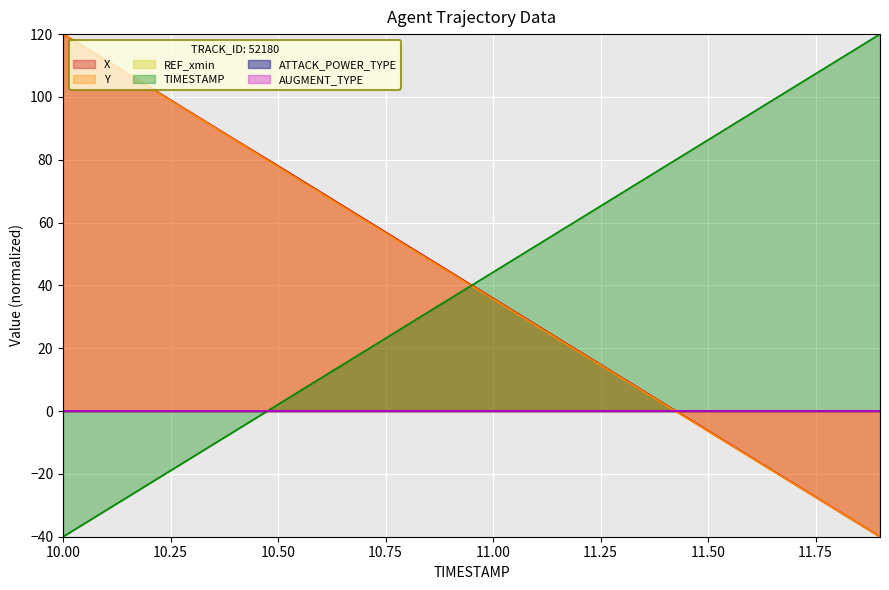

What is the approximate value of X at 11.3?

10.6